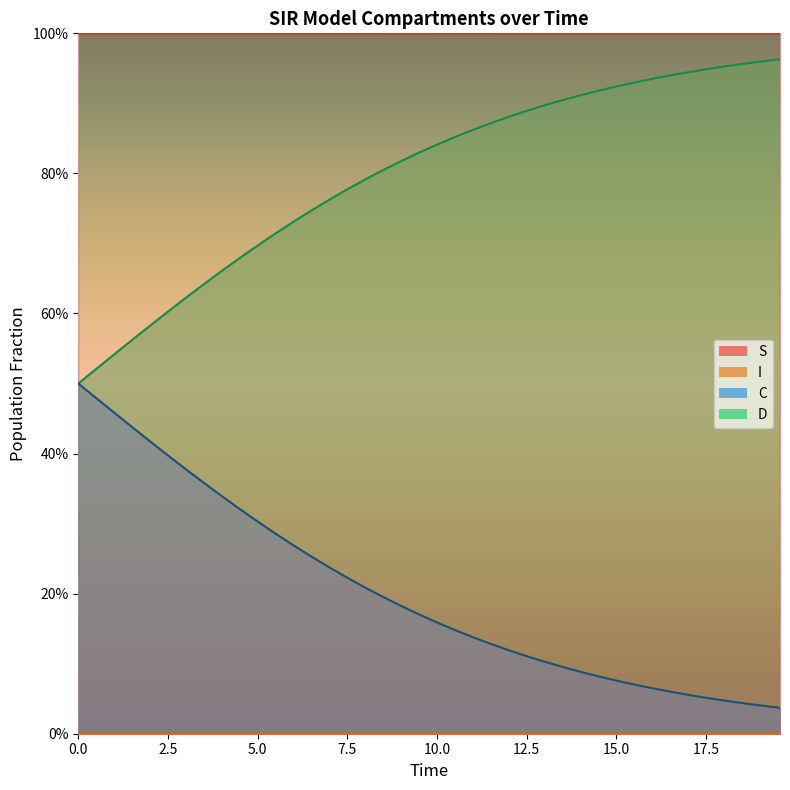

True or false: C has a value of 1.0 at 12.

False